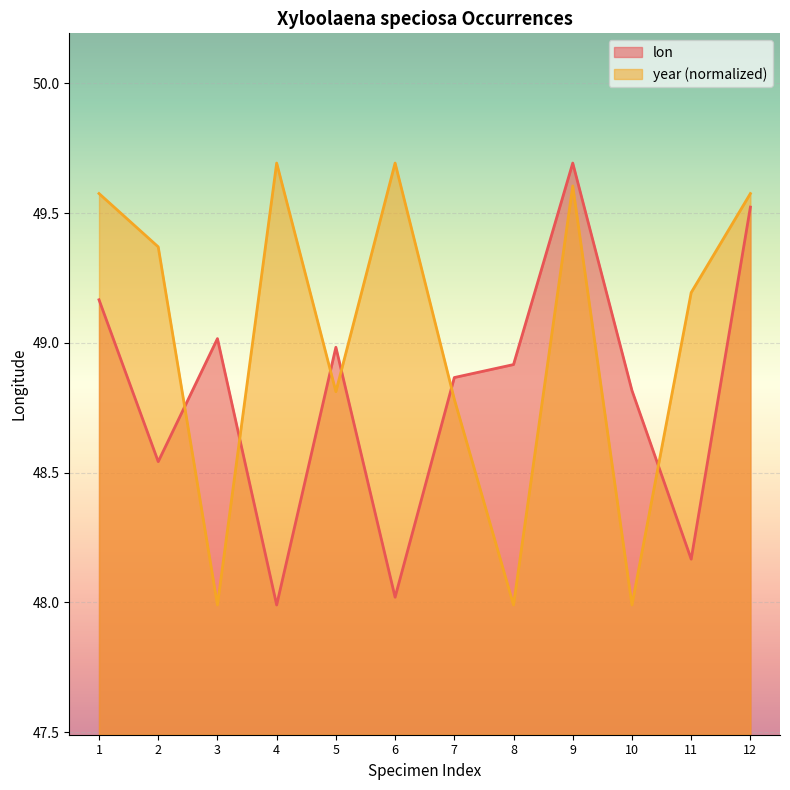

How many categories are shown in the chart?

12